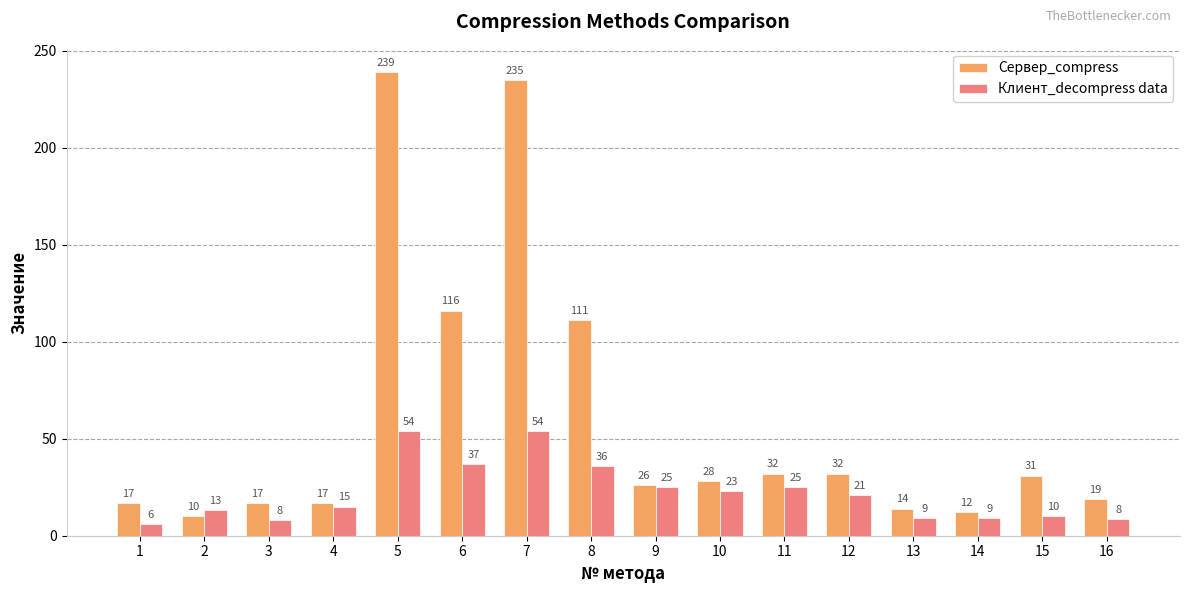

Between 8 and 16, which series saw the biggest shift?

Сервер_compress